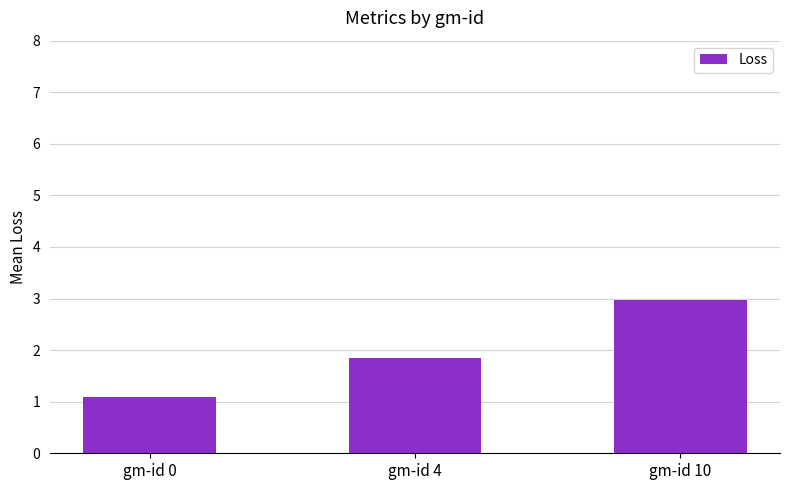

The chart shows a value of 0.7 at gm-id 0. True or false?

False